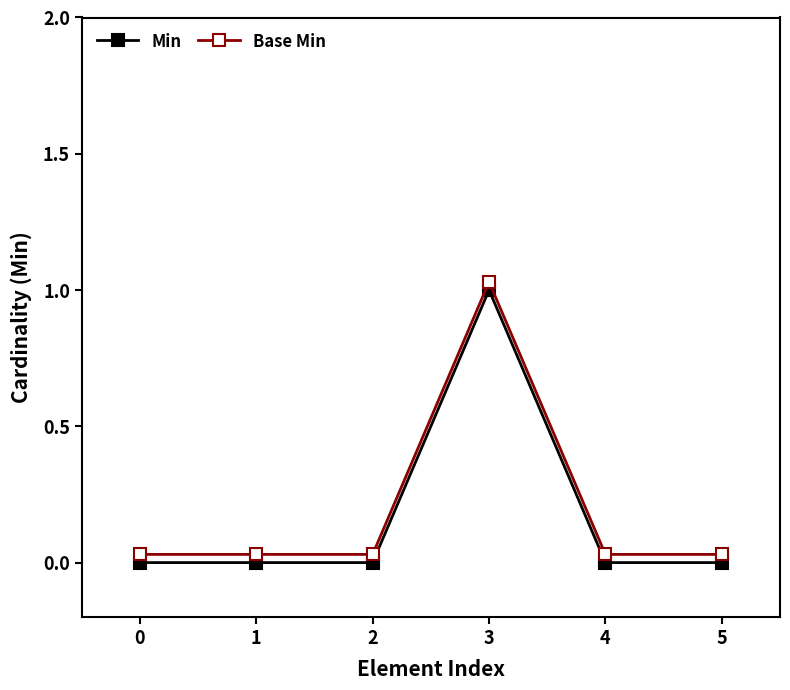

True or false: Base Min and Min intersect in this chart.

False